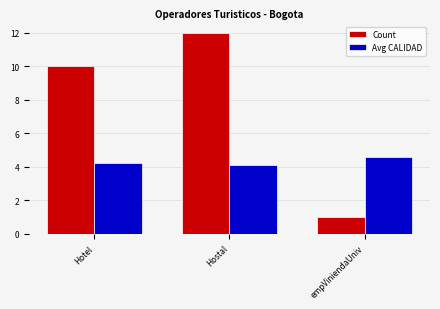

What is the label of the 3rd bar from the right?

Hotel